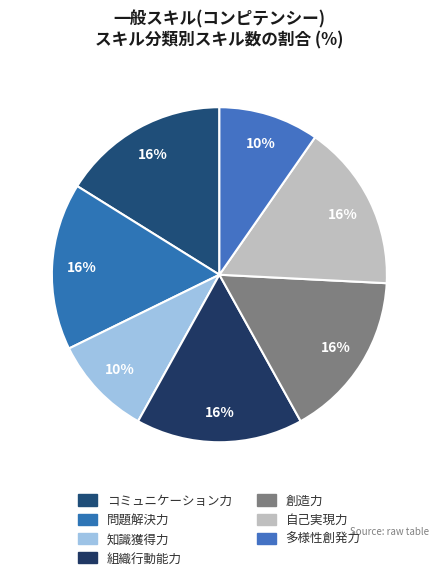

To the nearest percent, what is the difference between the largest and smallest slice percentages?

6%